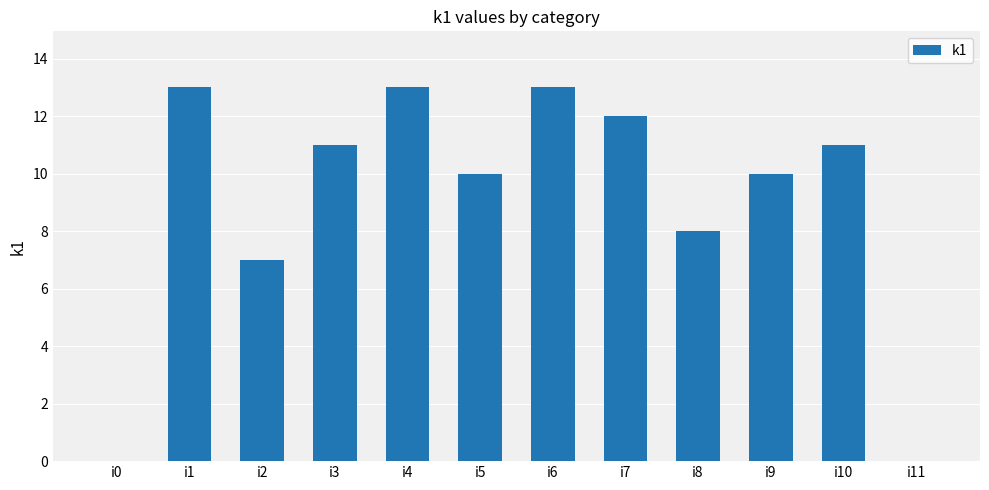

What is the average value?

9